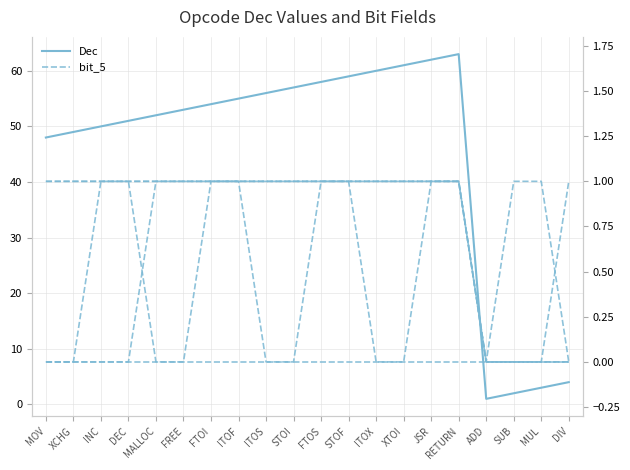

Which series changed the most between ITOS and SUB?

Dec